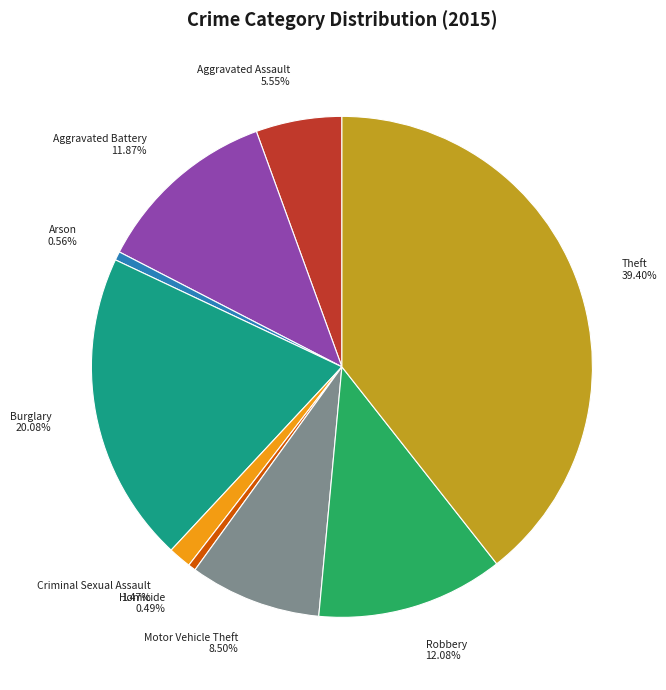

Is it true that Robbery is 26% of the pie?

False